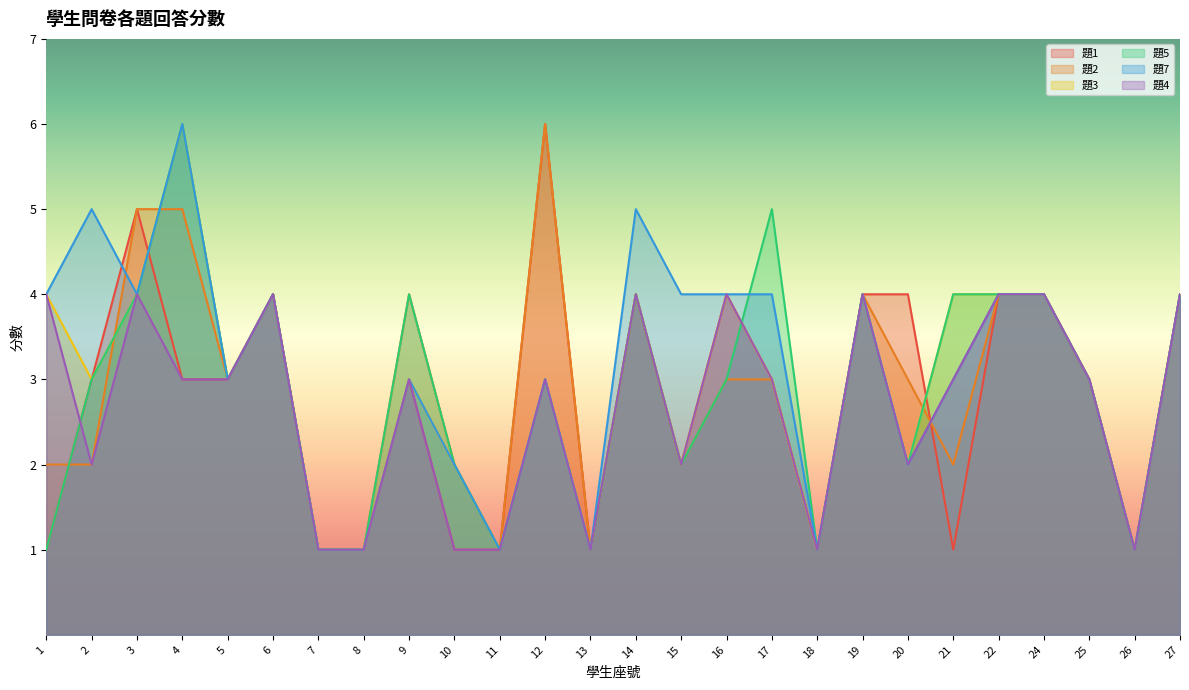

Is the value of 題1 at 21 greater than the value of 題2 at 17?

No